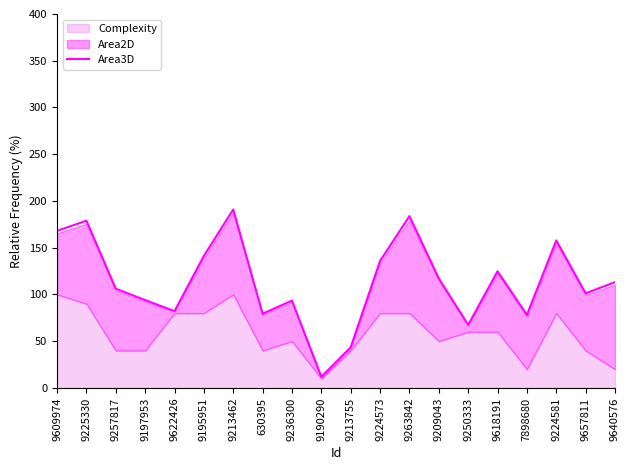

How many lines are shown in the chart?

1